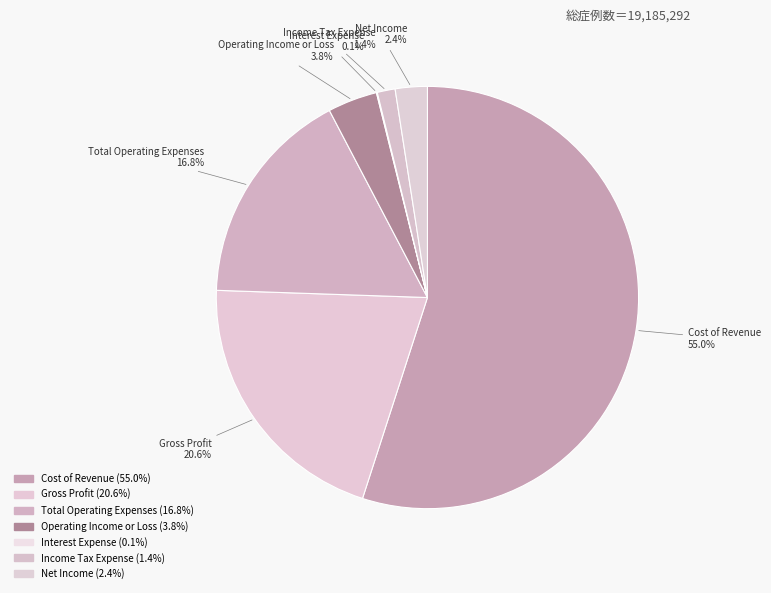

What percentage is the Income Tax Expense slice, to the nearest percent?

1%